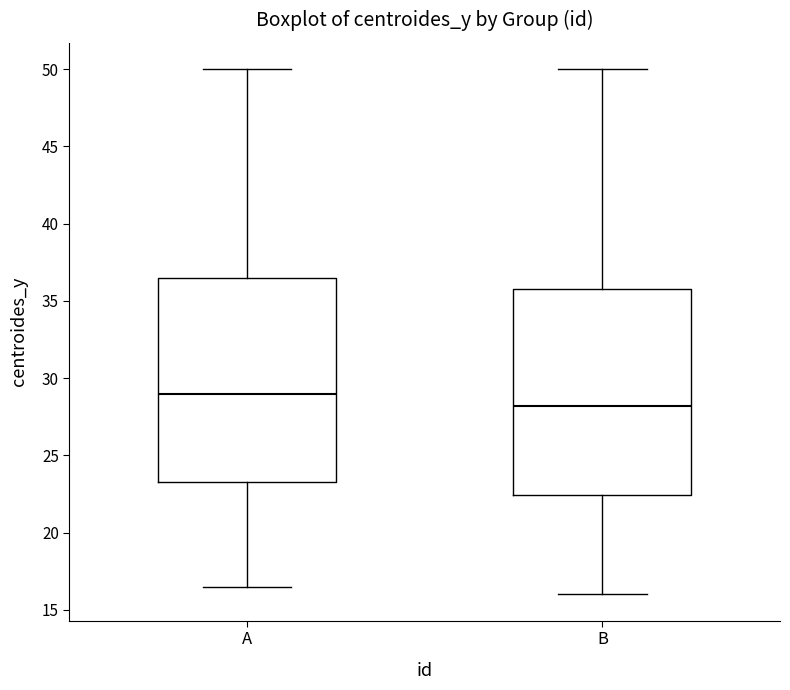

Reading left to right, transcribe this box plot: for each box, give where its median line is, the range the box spans, and where its two whiskers end, as read against the y-axis. The values are not printed on the chart, so give them approximately, as read against the axis.

A: median 29.0, box 23.5 to 36.5, whiskers 16.5 to 50.0
B: median 28.0, box 22.5 to 36.0, whiskers 16.0 to 50.0